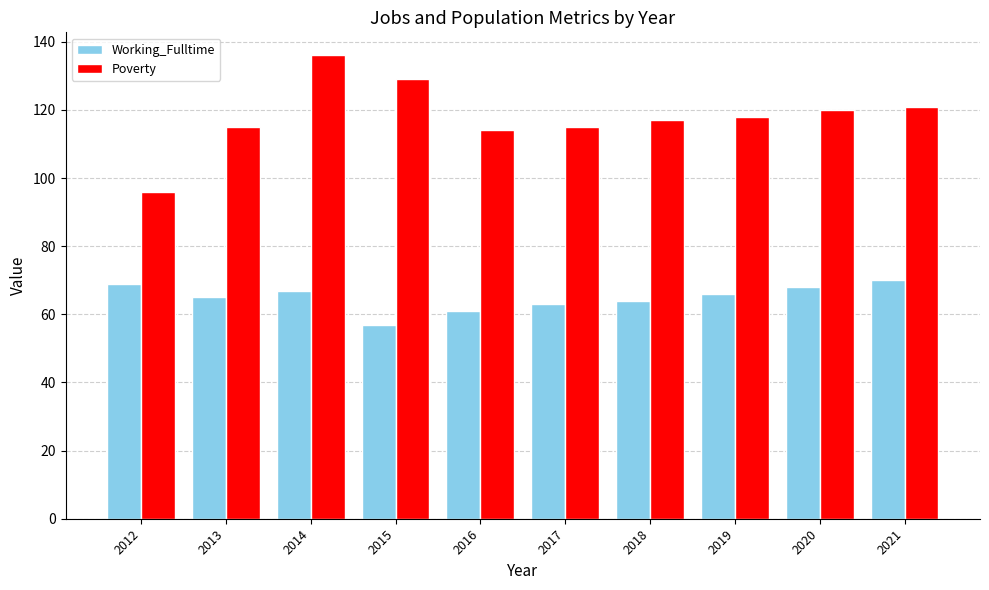

What is the total value across all series at 2017?

178